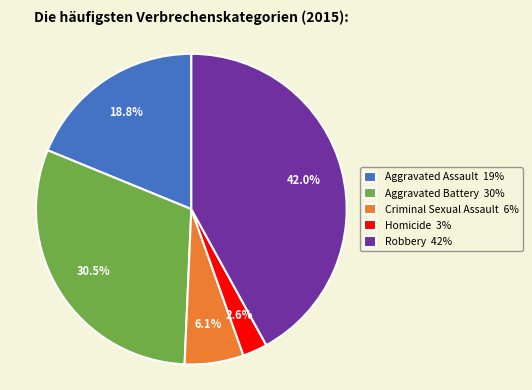

To the nearest percent, what percentage of the pie is Robbery?

42%